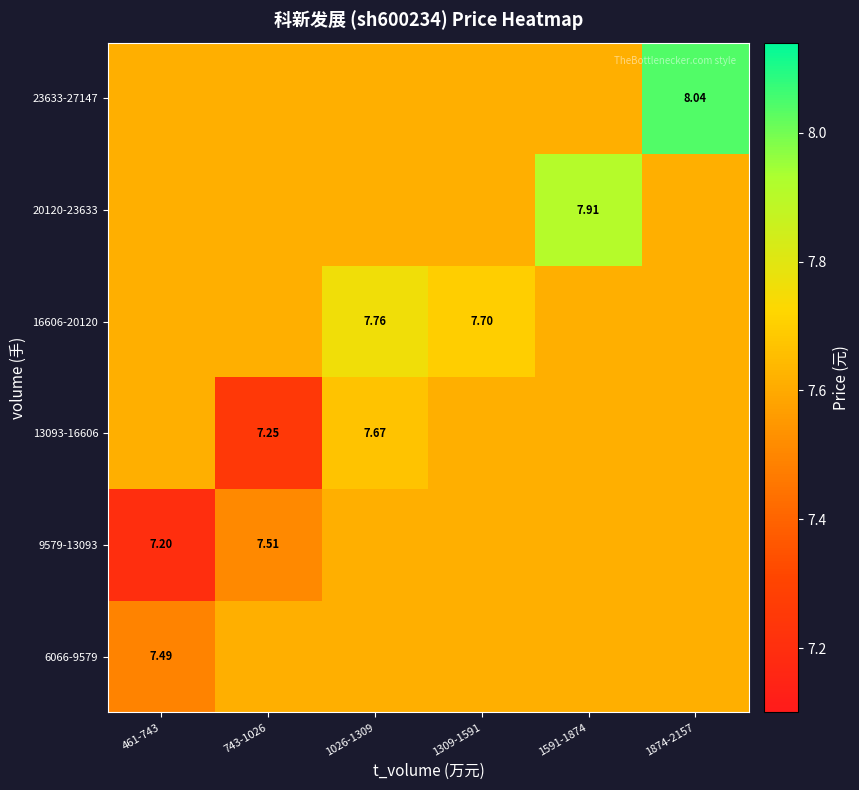

What is the highest value of the 13093-16606 series?

7.7